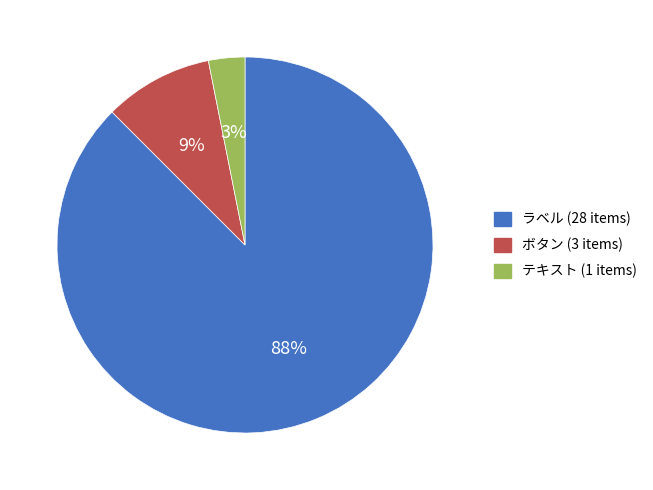

Is it true that テキスト is 3% of the pie?

True